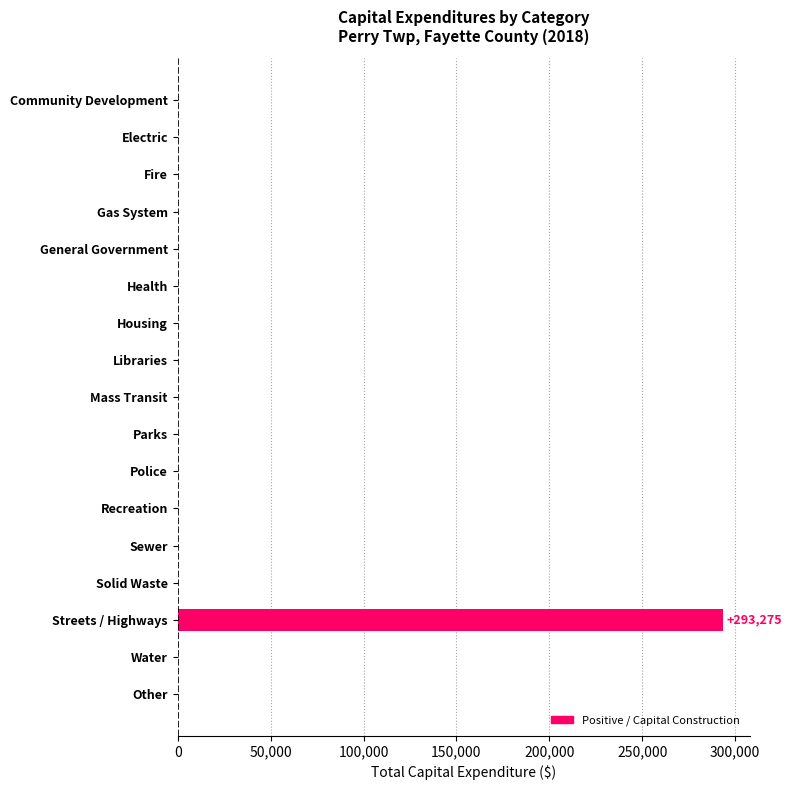

Is it true that the value at General Government is 0?

True